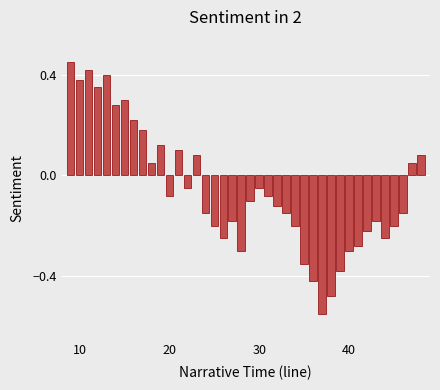

What is the difference between the second highest and second lowest values?

0.9